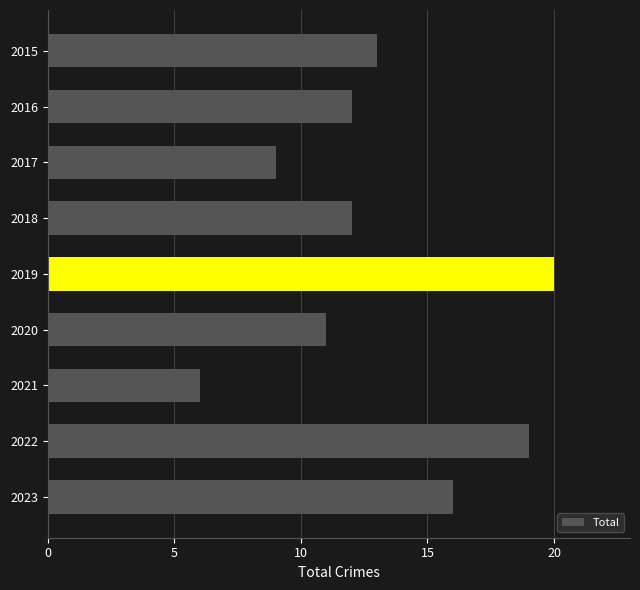

How many categories are shown in the chart?

9